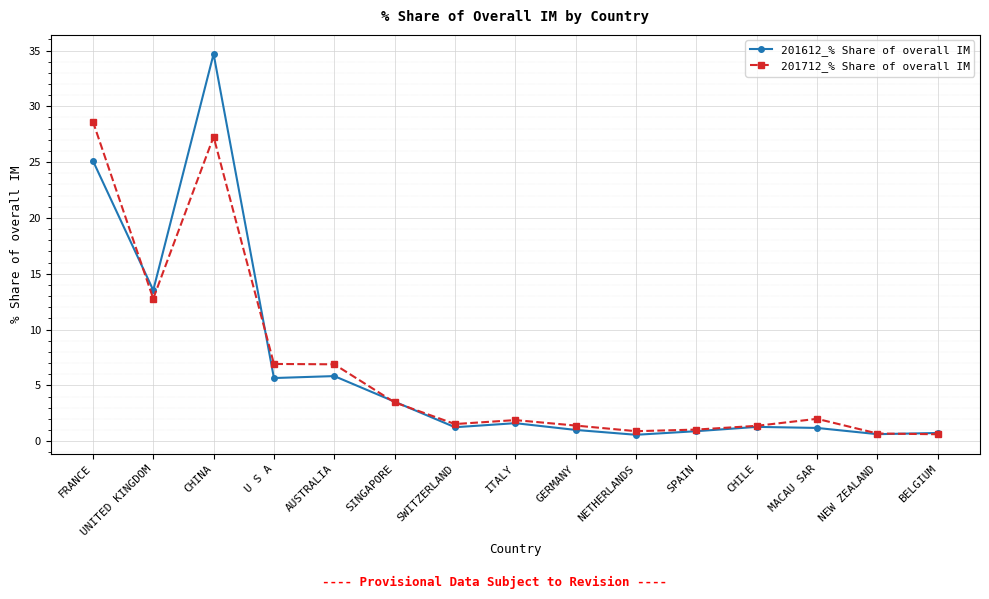

What is the spread (max minus min) of values at SPAIN?

0.1